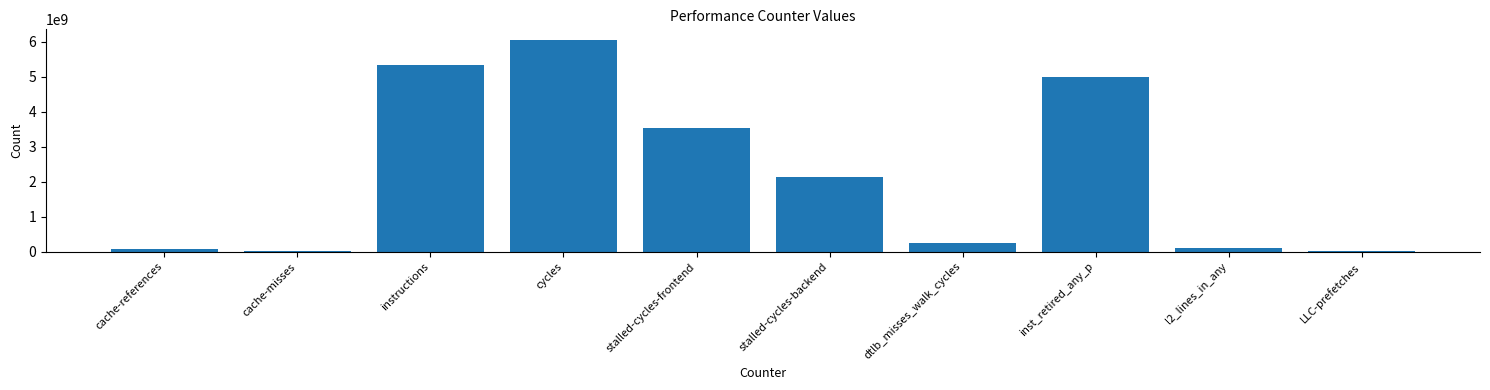

Where does the data first go above 2145463575?

instructions